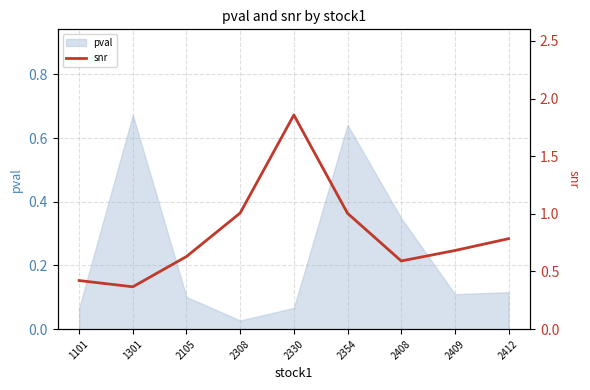

List the labels in order of value, smallest first.

1301, 1101, 2408, 2105, 2409, 2412, 2354, 2308, 2330